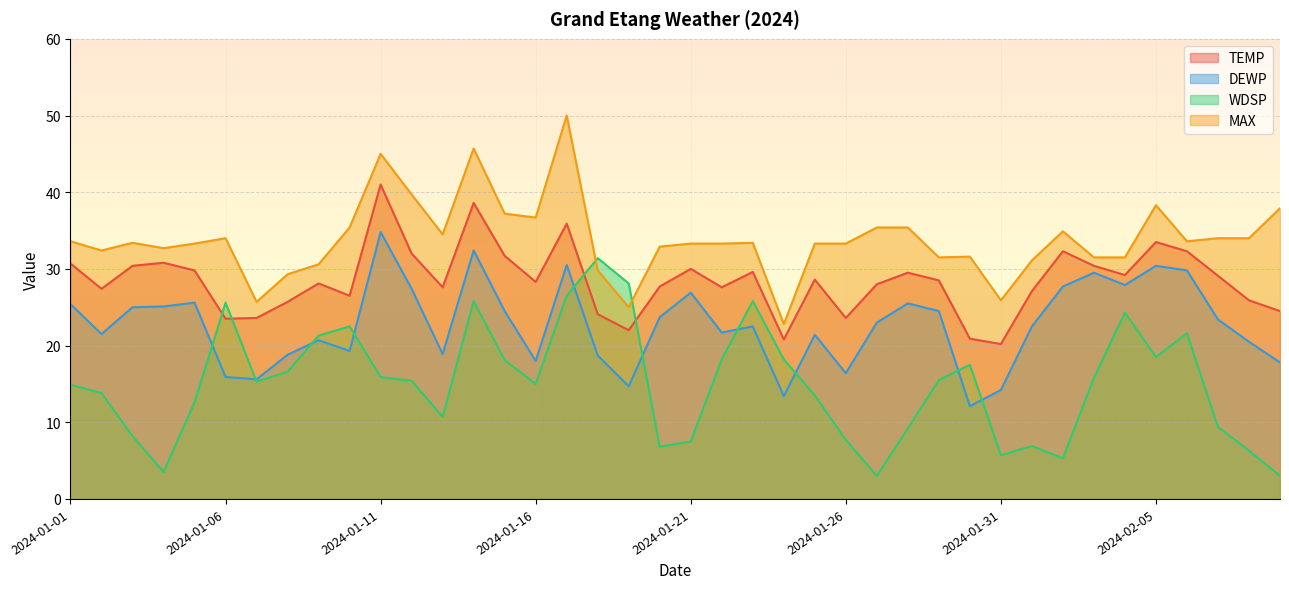

How many interior local valleys does the TEMP series have?

11